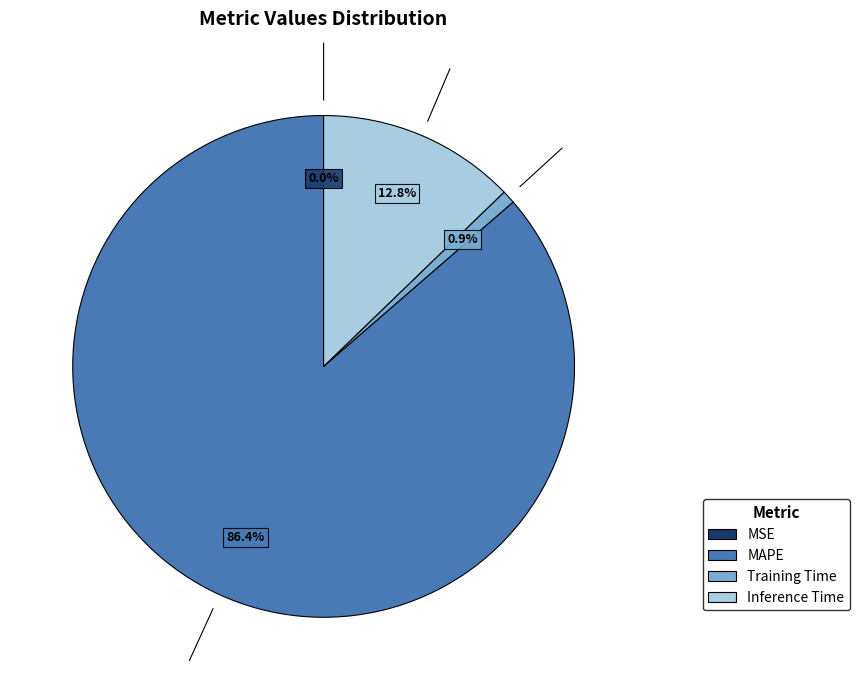

Is there any slice that represents more than half of the pie?

Yes